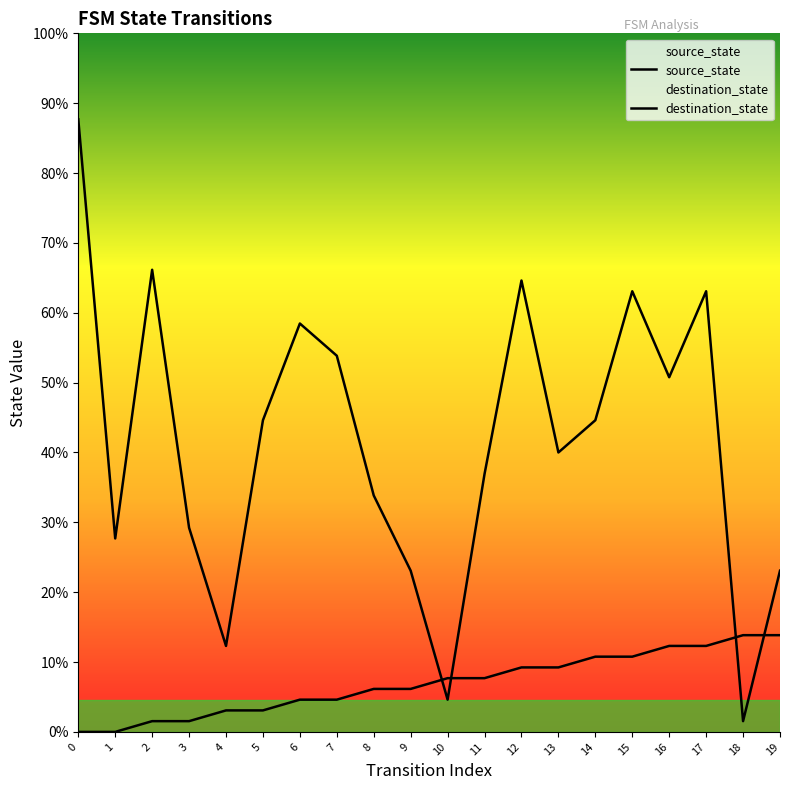

In destination_state, how many points are lower than both neighbors (excluding endpoints)?

6